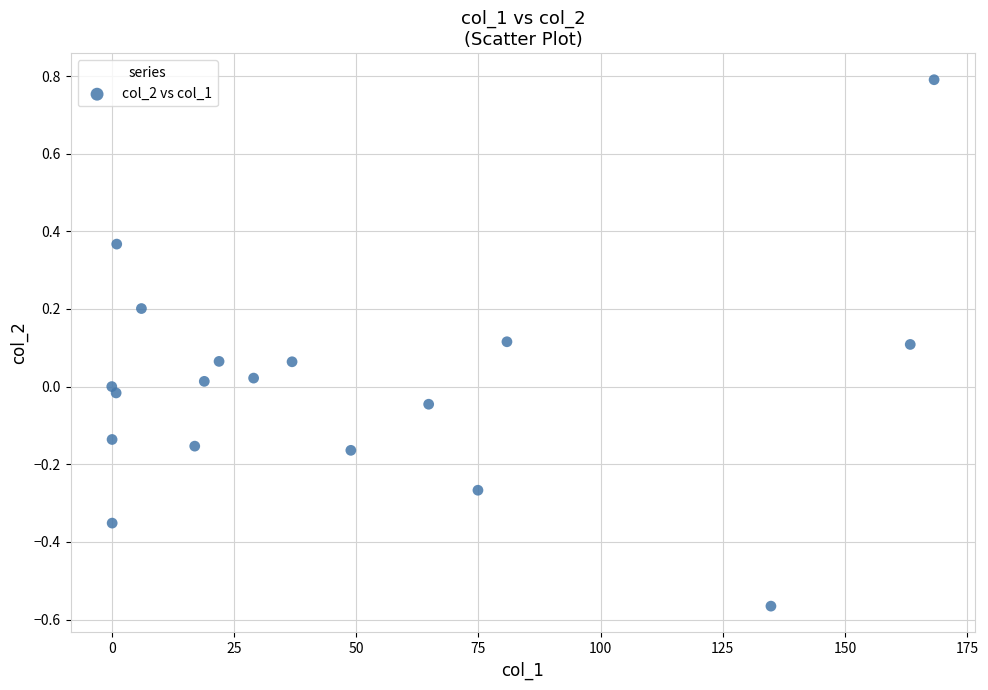

What is the range of X values (max minus min)?

168.2